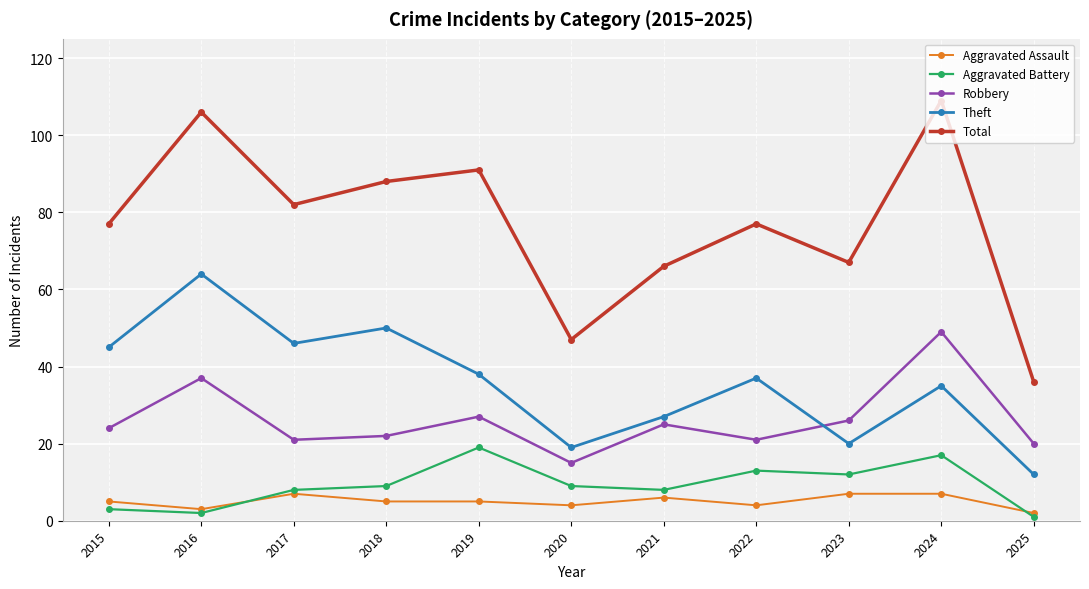

What is the maximum value shown in the chart?

109